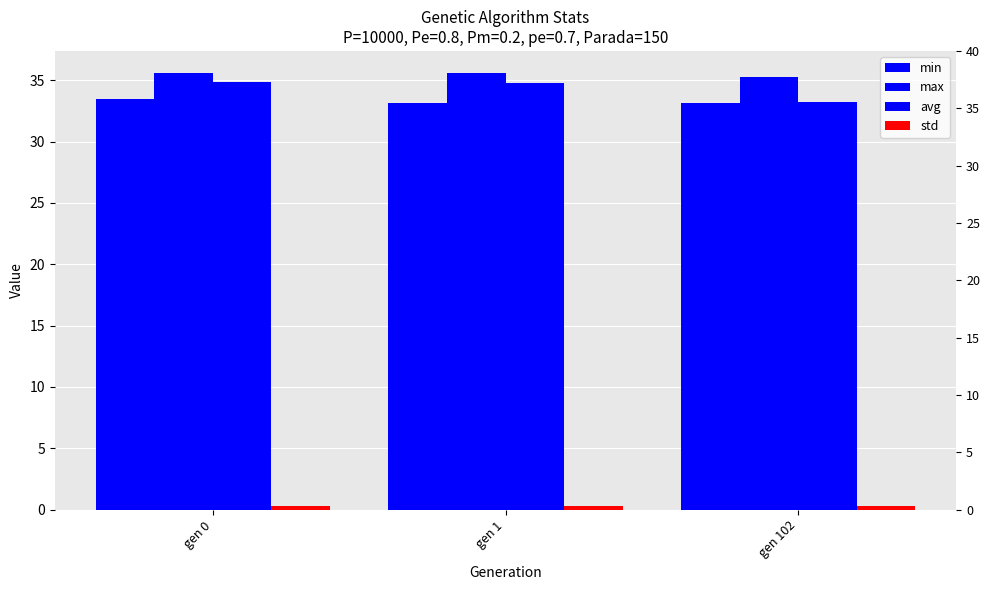

Reading right to left, transcribe all the data shown in this chart.

min: 33.1	33.1	33.5
max: 35.2	35.6	35.6
avg: 33.2	34.7	34.9
std: 0.3	0.3	0.3